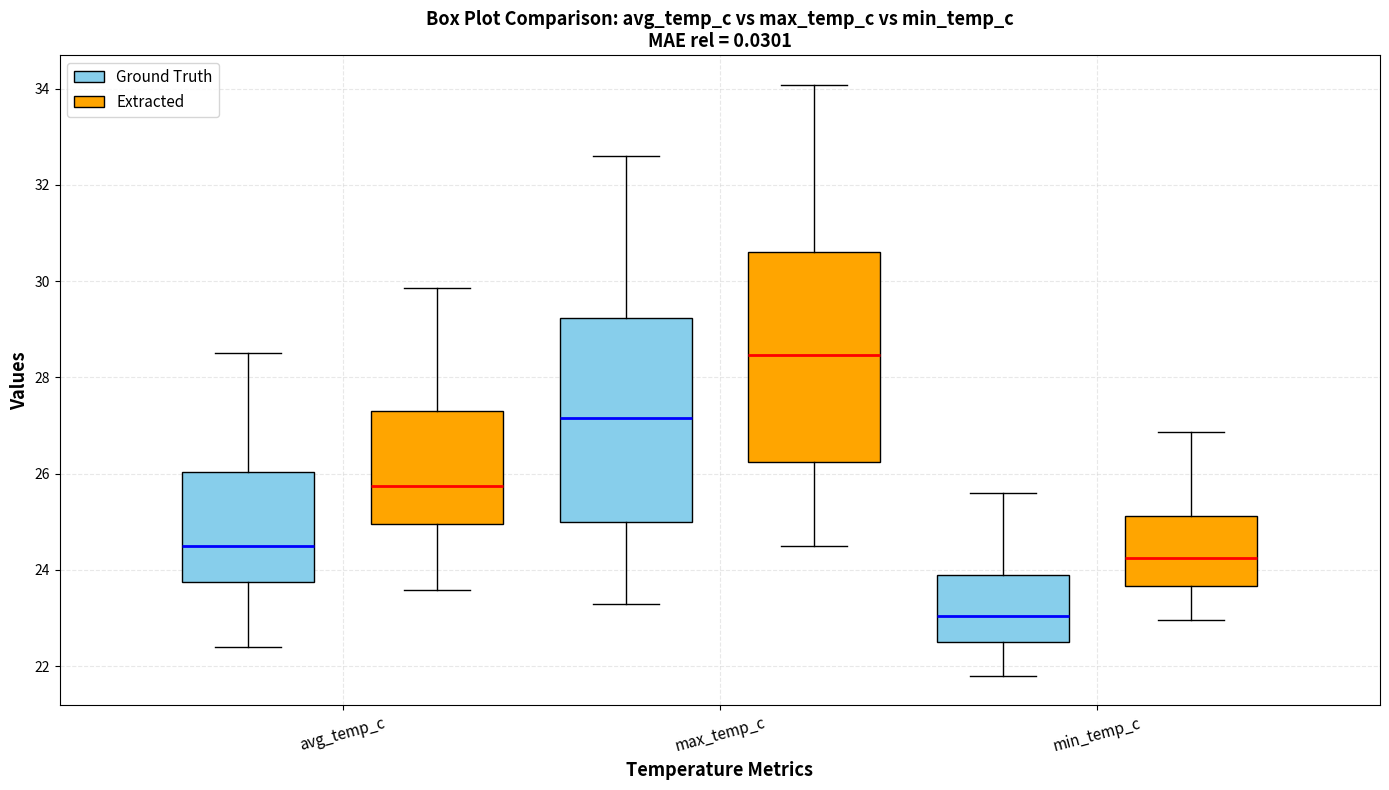

Which box has the highest median line?

max_temp_c (Extracted)